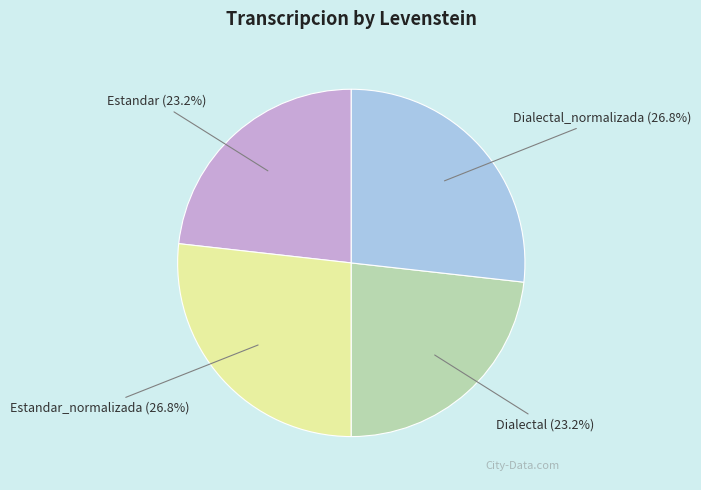

Do Dialectal_normalizada and Estandar_normalizada together represent more than half of the pie?

Yes